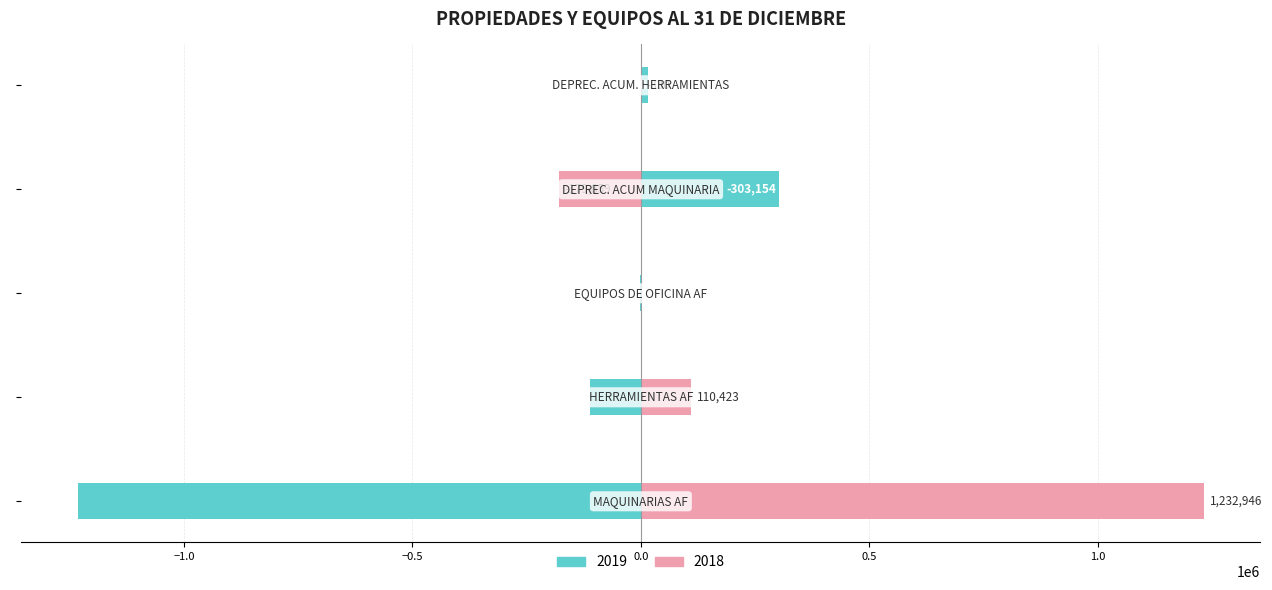

What is the total value across all series at DEPREC. ACUM. HERRAMIENTAS?

14408.1